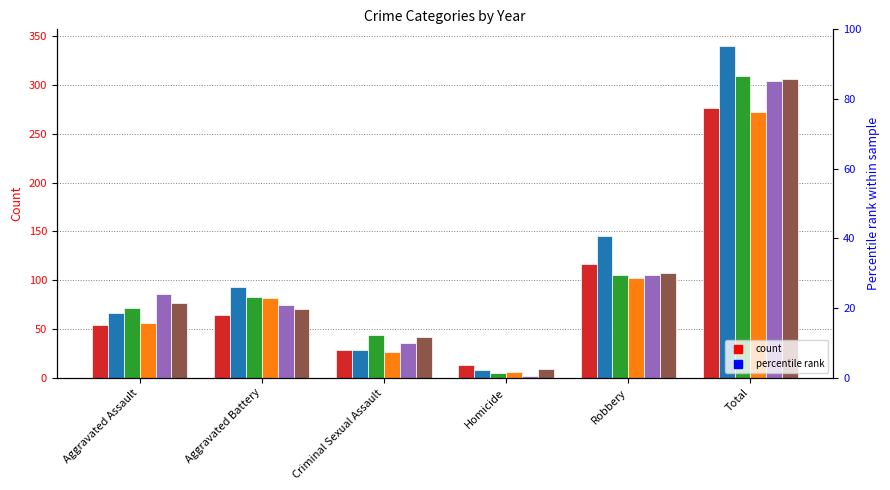

Which series has the largest range (max minus min)?

2016